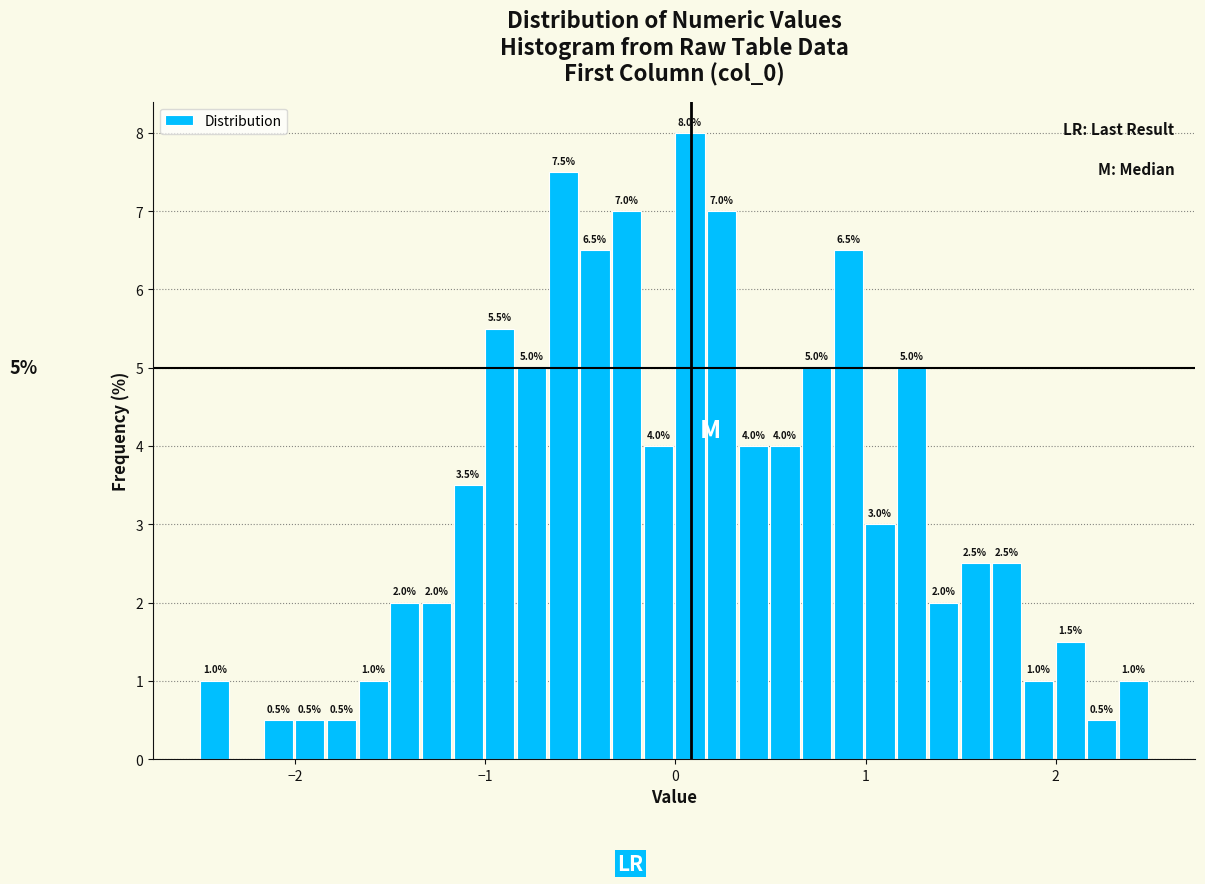

Read against the x-axis, roughly where is the centre of the tallest bar?

0.1